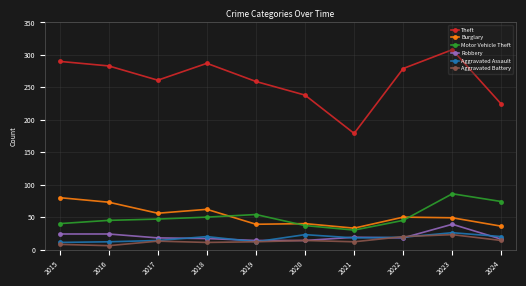

What is the average value of the Robbery series?

20